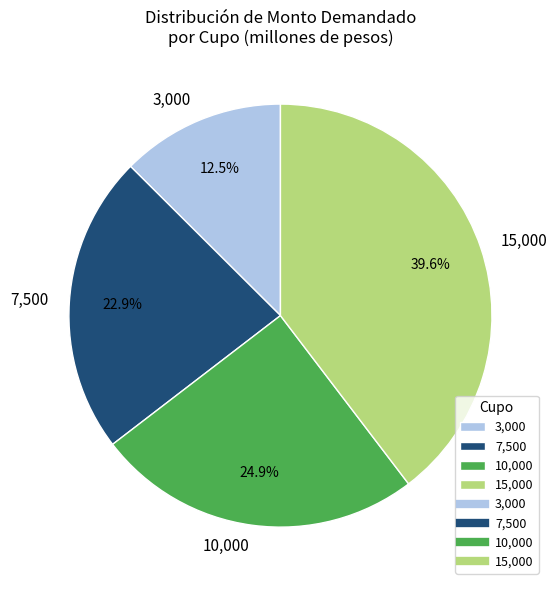

What percentage is NOT represented by 10,000?

75.1%